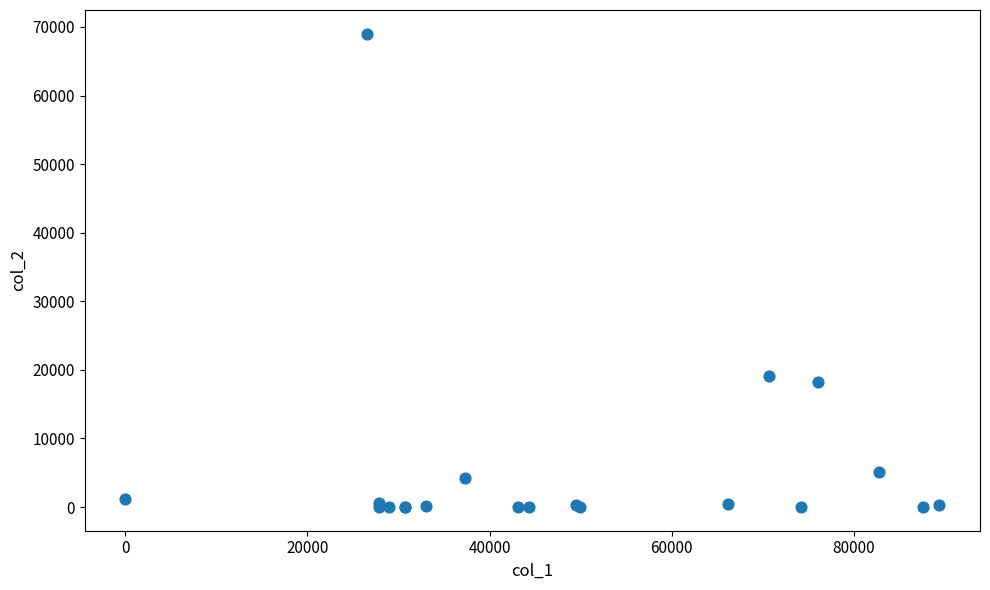

What Y value in the scatter plot is closest to 34512?

19131